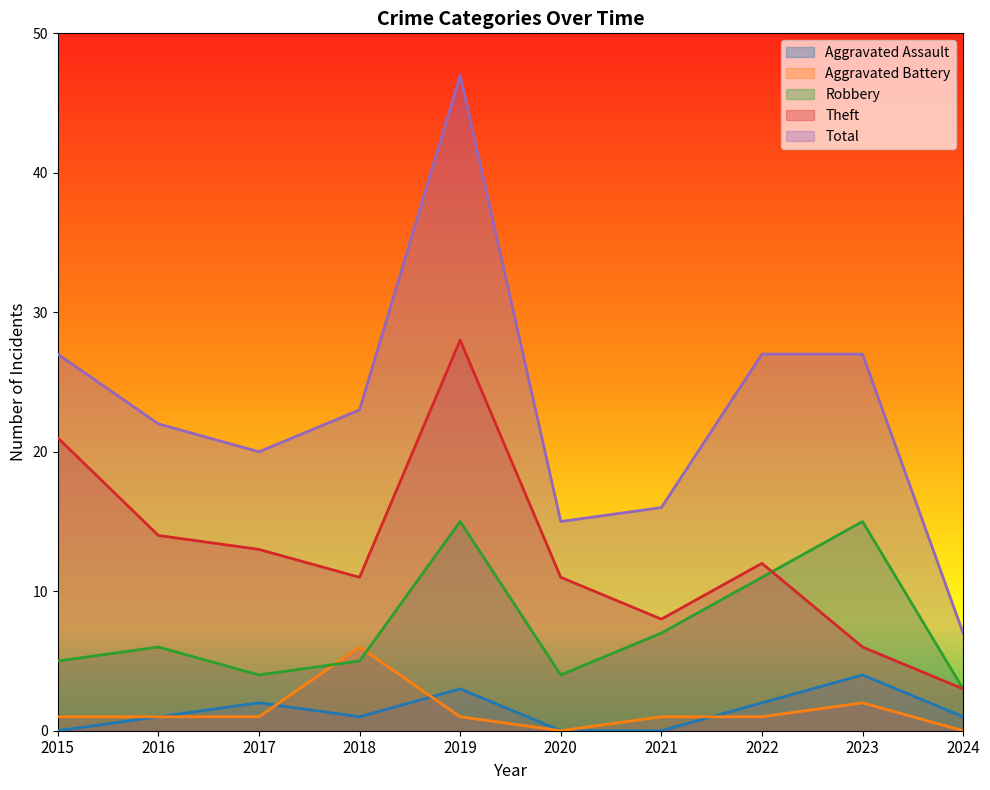

True or false: Theft has a value of 14 at 2016.

True